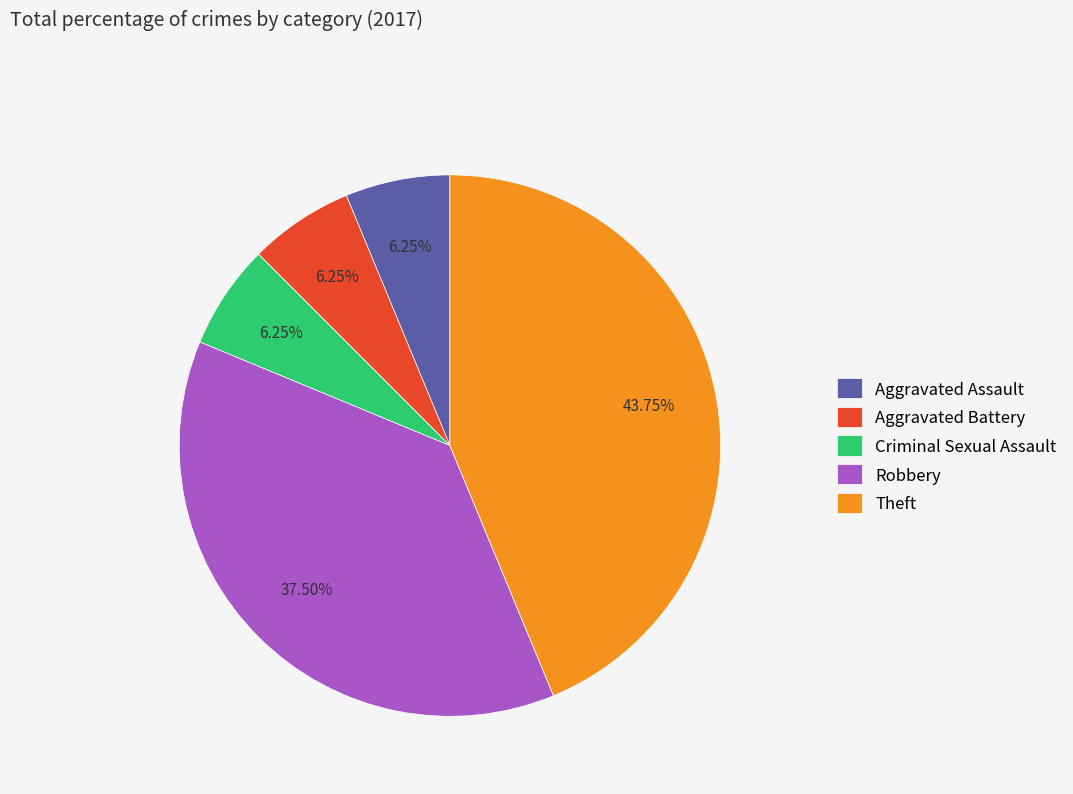

The Theft slice represents 52% of the pie. True or false?

False